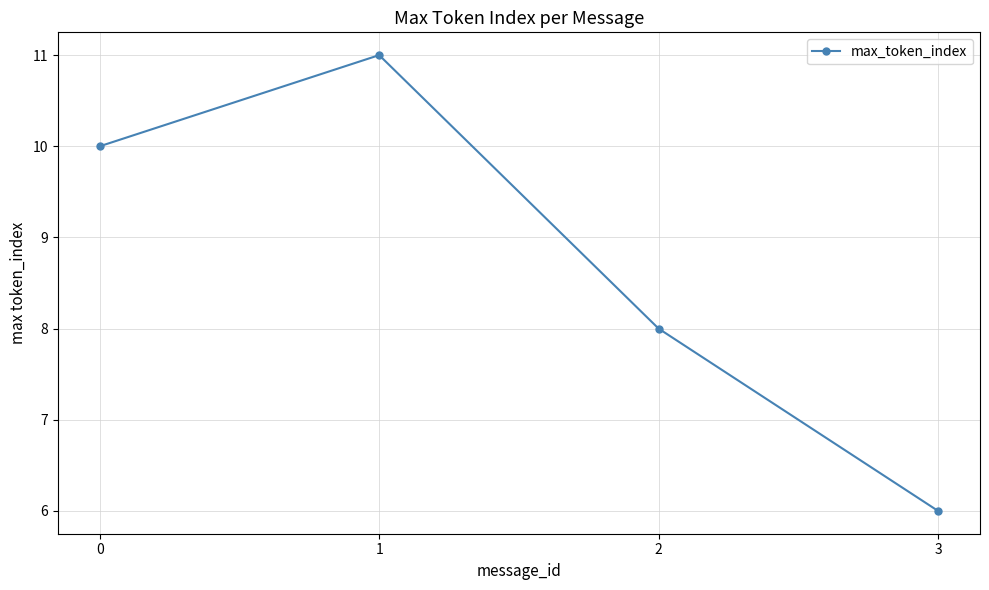

How many points are higher than both their immediate neighbors (excluding endpoints)?

1